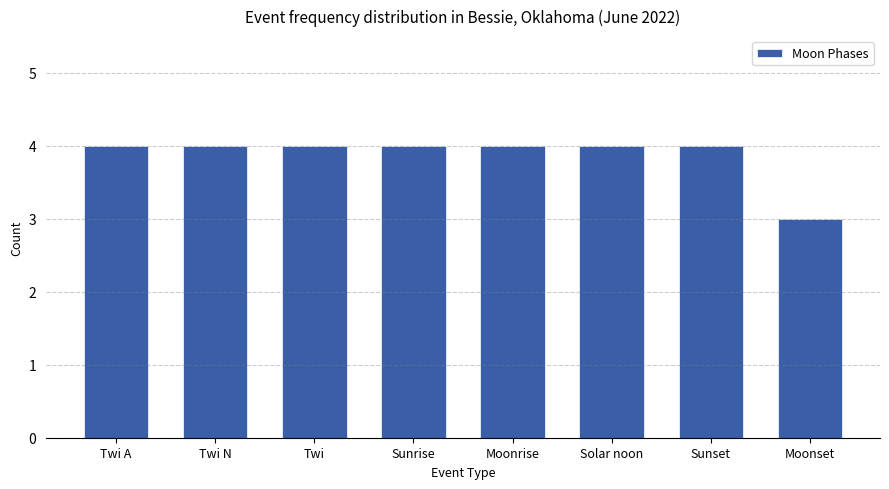

What is the difference between the second highest and minimum values?

1